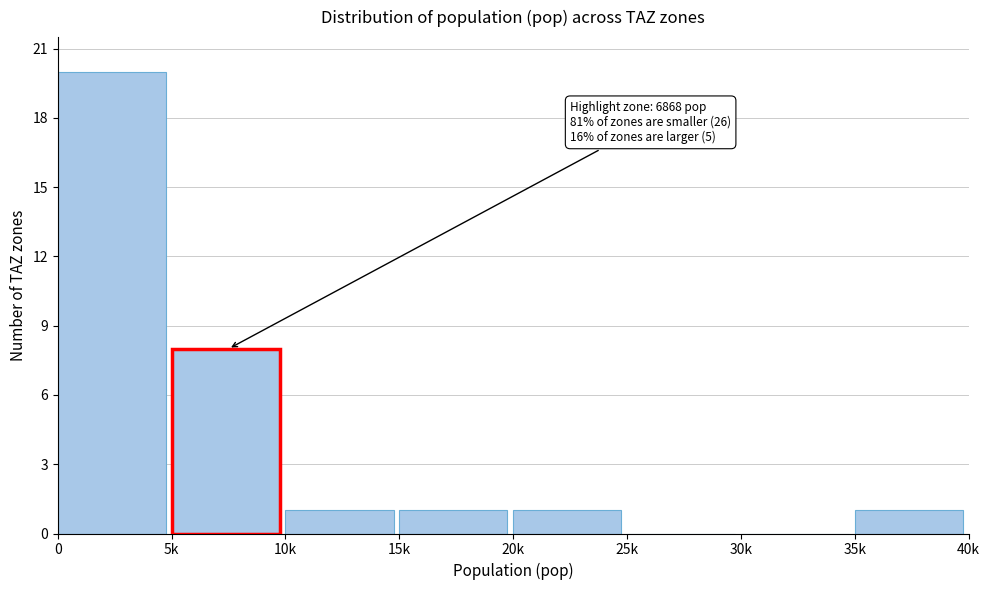

Reading right to left, list all the values displayed in this chart.

35k=1	30k=0	25k=0	20k=1	15k=1	10k=1	5k=8	0=20